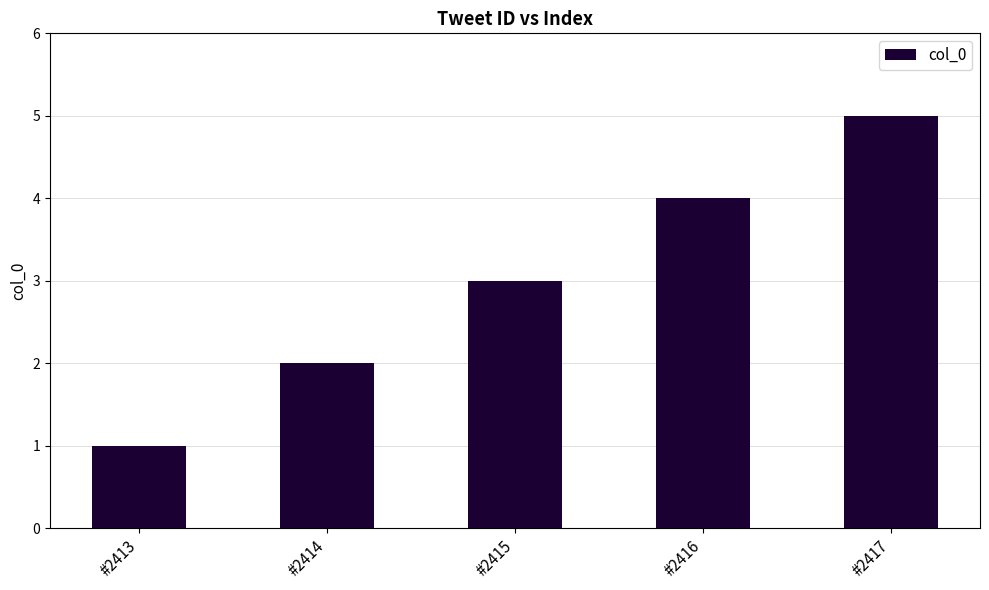

What is the difference between the values at #2413 and #2414?

1